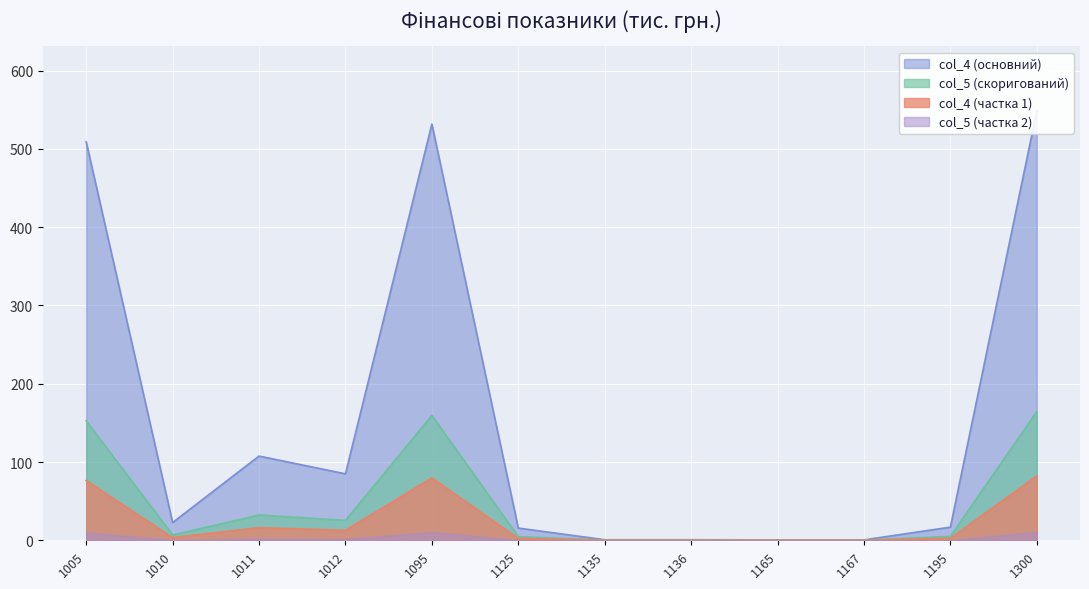

At which label does col_4 reach its peak?

1300